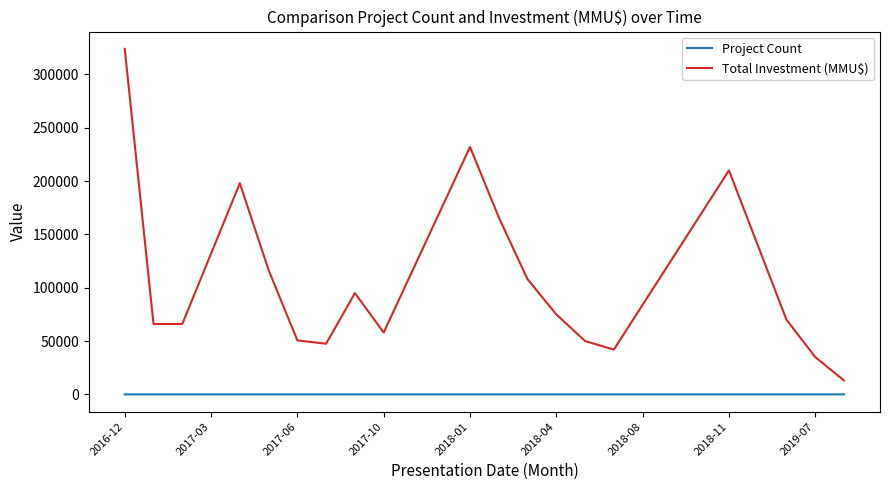

Does the chart have visible grid lines?

No